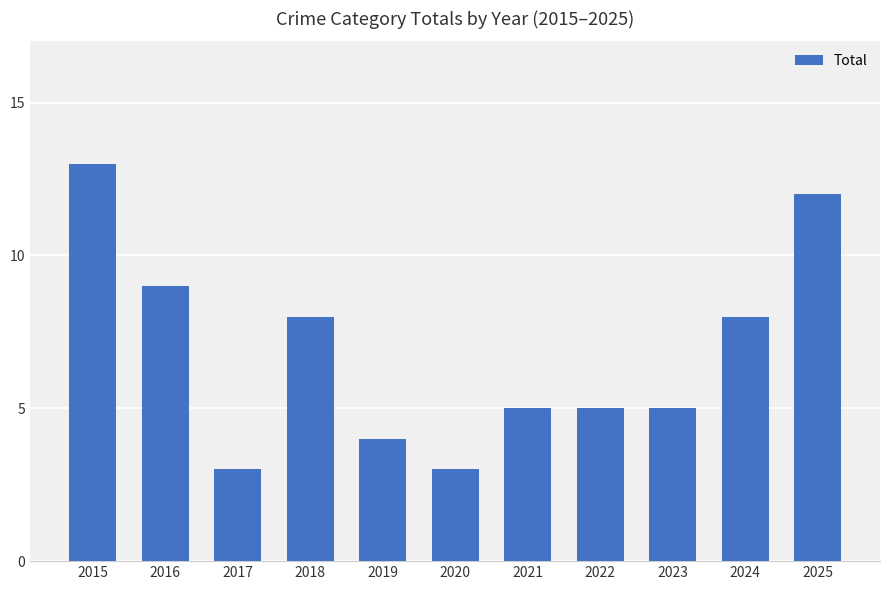

Count the values in the range 4 to 9.

7